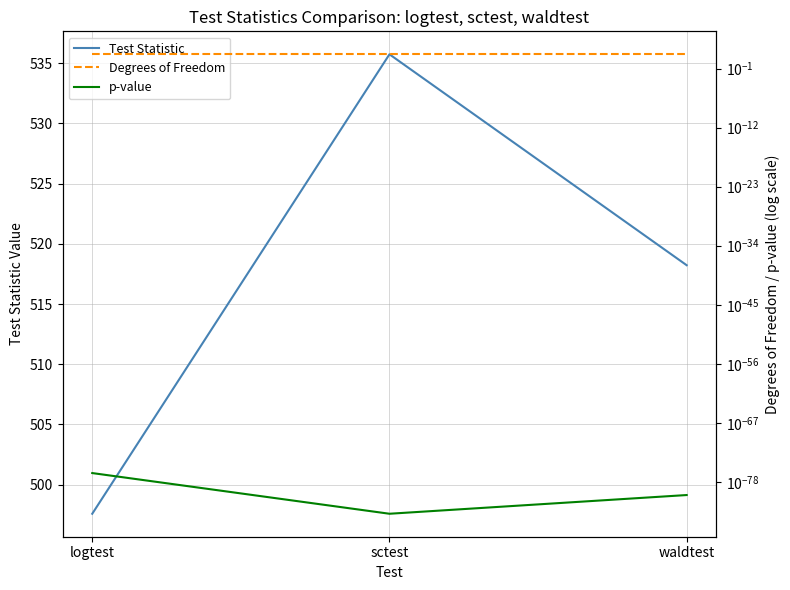

True or false: Degrees of Freedom has a value of 46.0 at logtest.

True